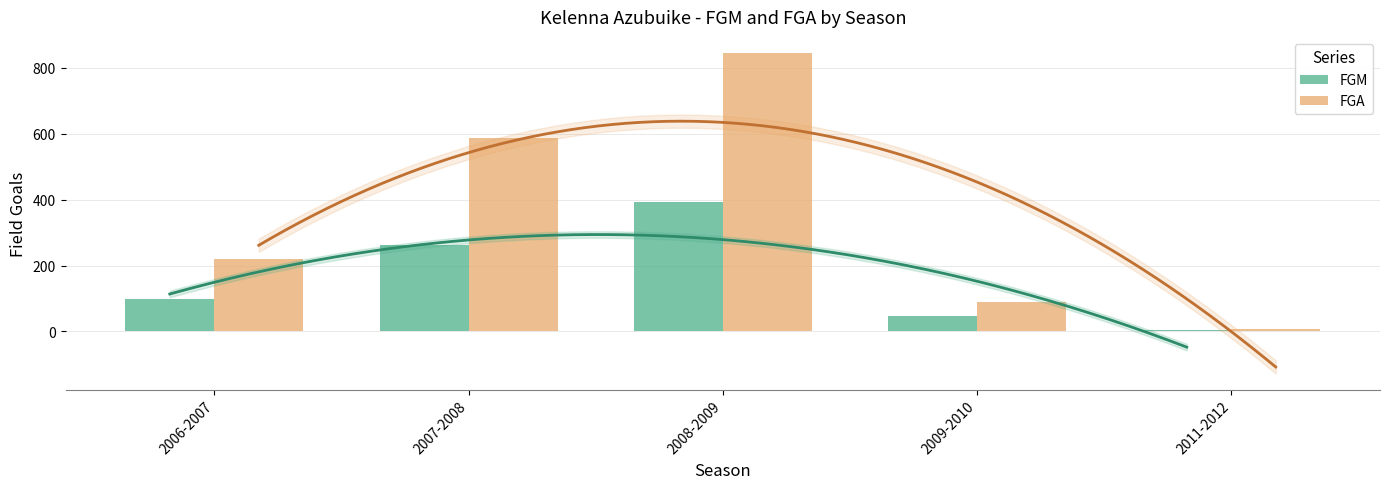

What are all the series names shown in the legend?

FGM, FGA